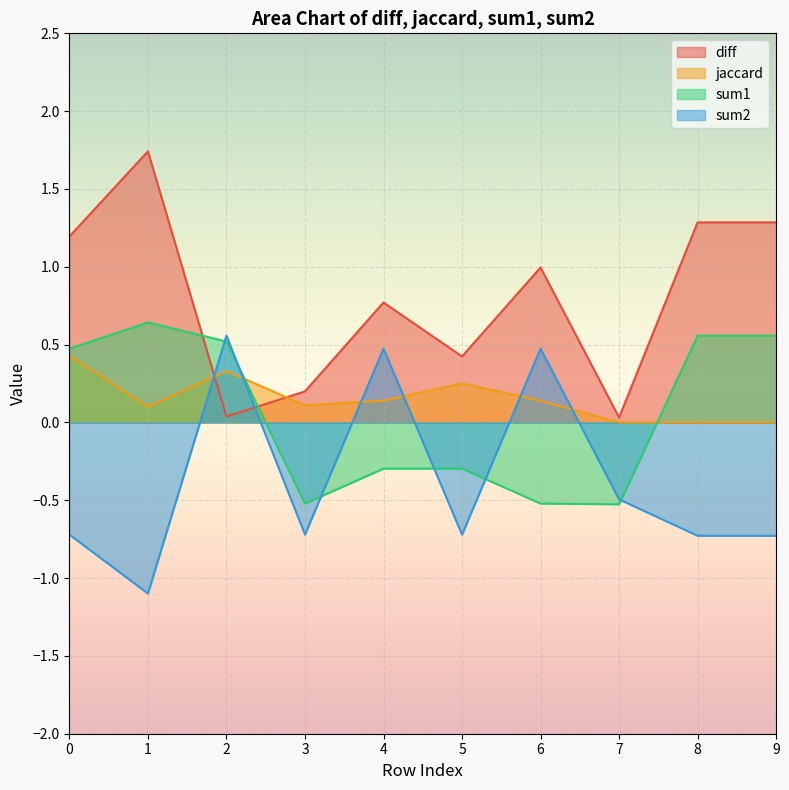

How many intersections are there between sum1 and diff?

2